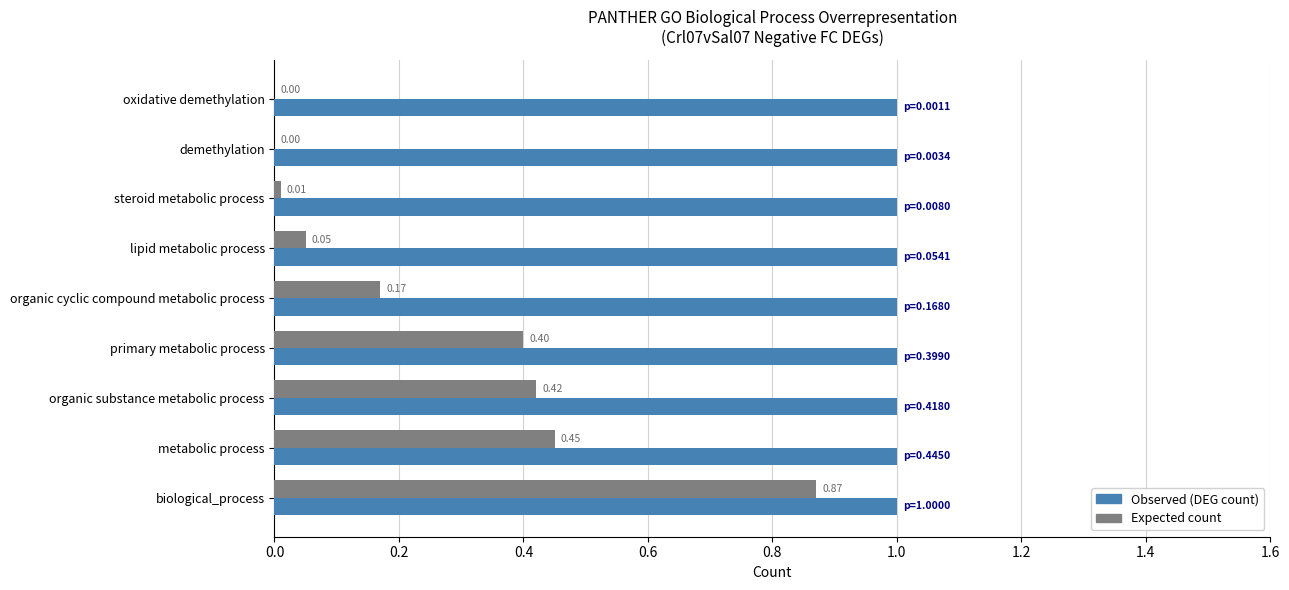

What are all the series names shown in the legend?

Observed (DEG count), Expected count